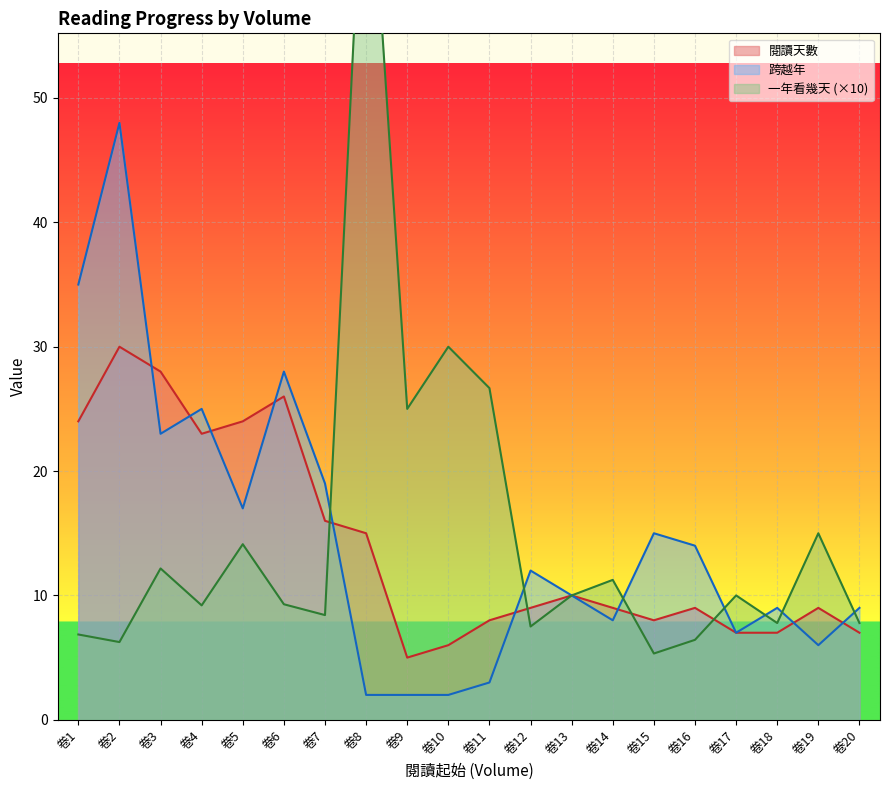

True or false: 閱讀天數 and 跨越年 cross at least once.

True